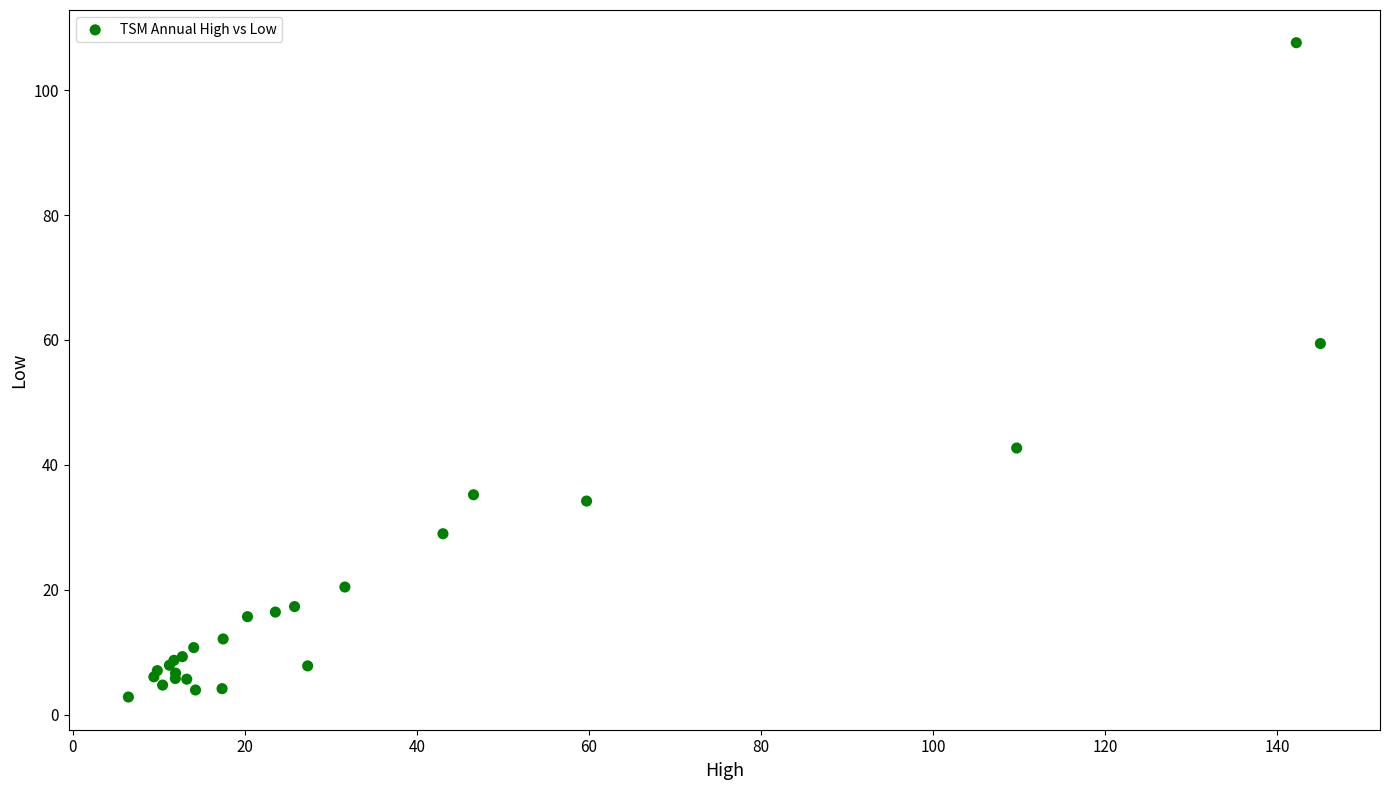

What Y value in the scatter plot is closest to 55?

59.4